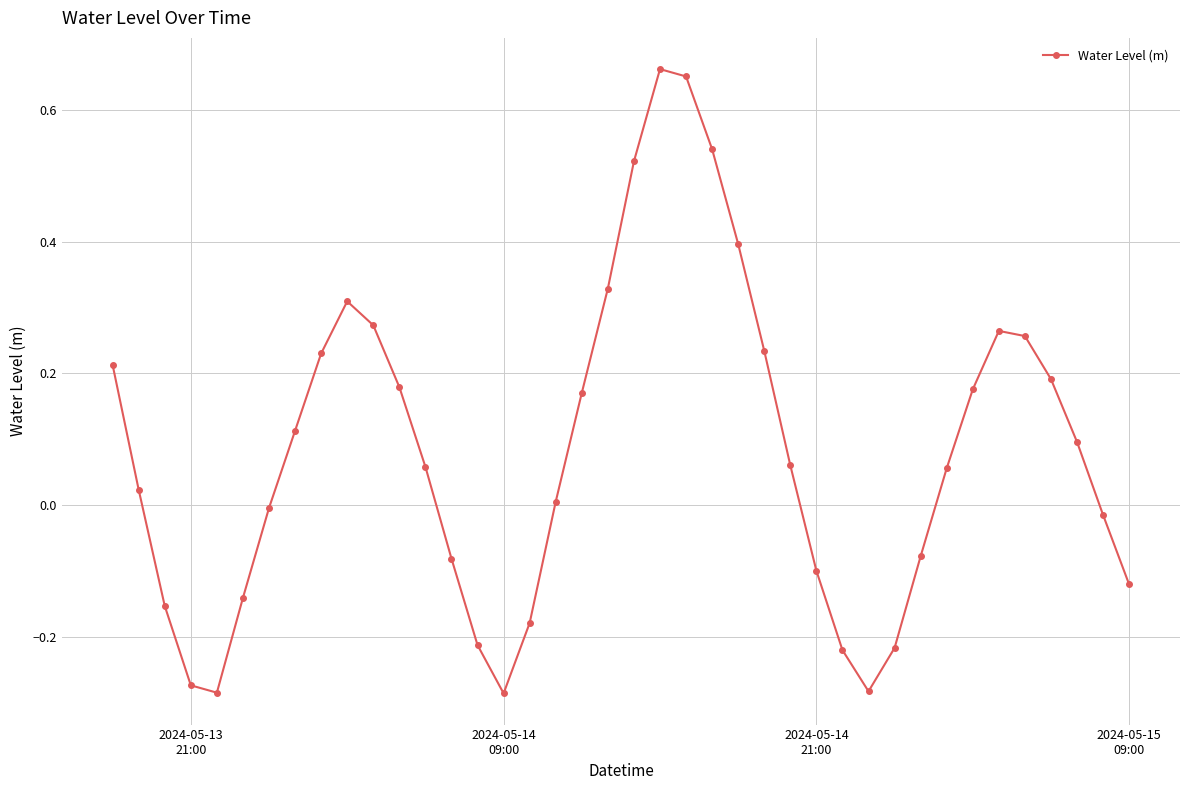

How many points are lower than both their immediate neighbors (excluding endpoints)?

3